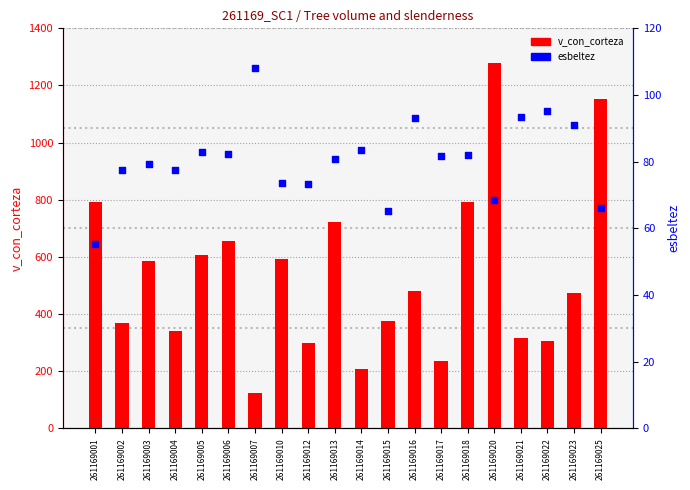

What is the total value across all series at 261169022?

399.9